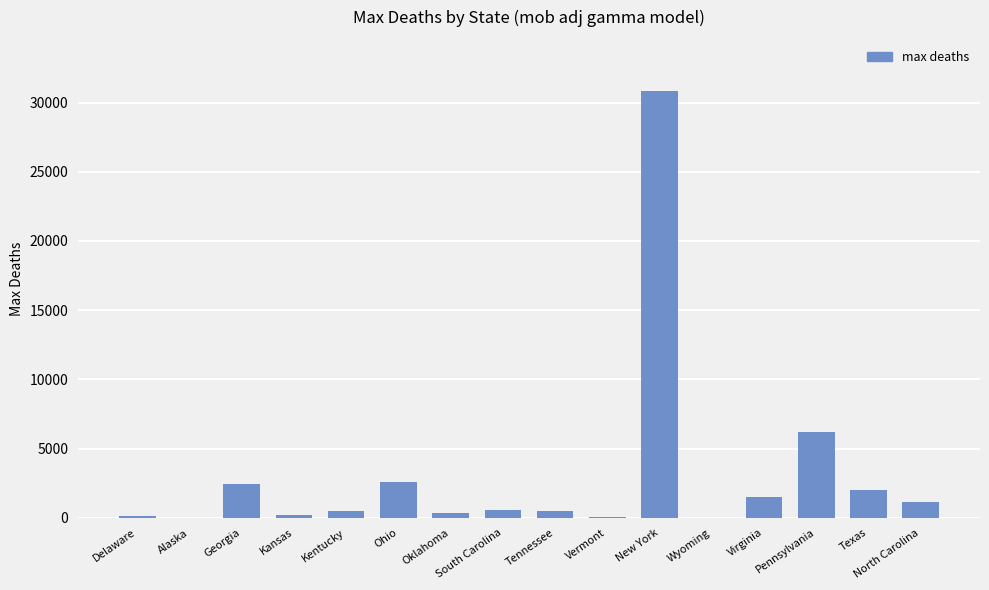

What is the sum of the values at Pennsylvania and New York?

37040